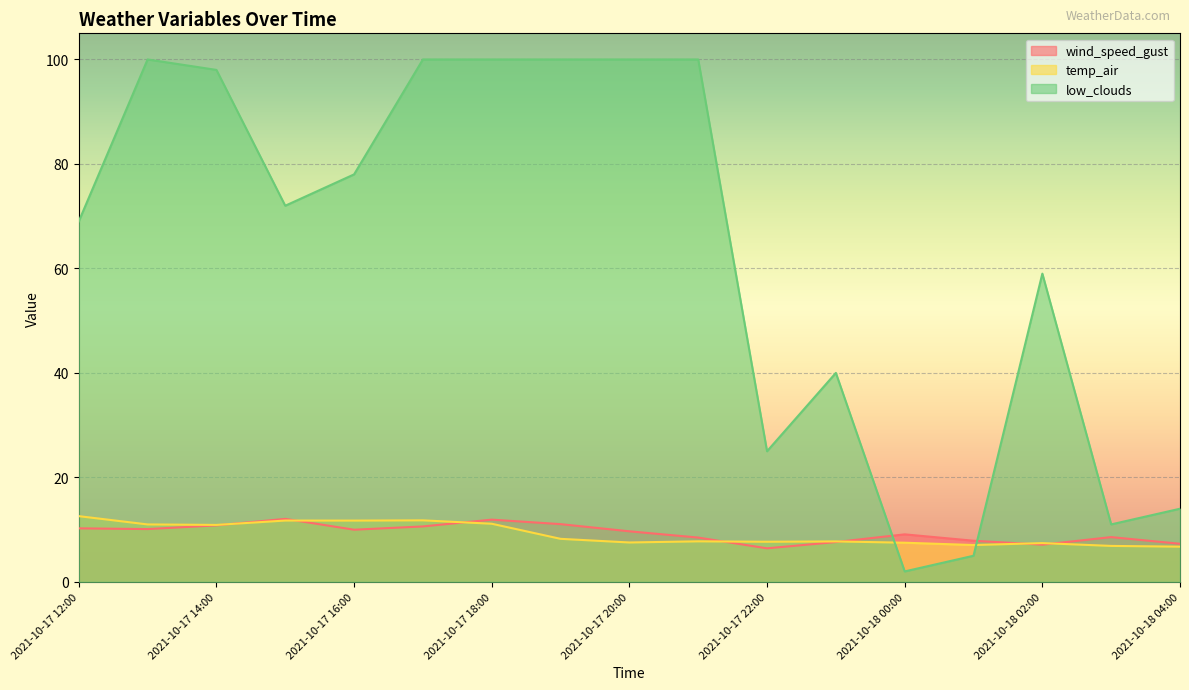

At 2021-10-17 19:00, list the series in order from smallest to largest.

temp_air, wind_speed_gust, low_clouds